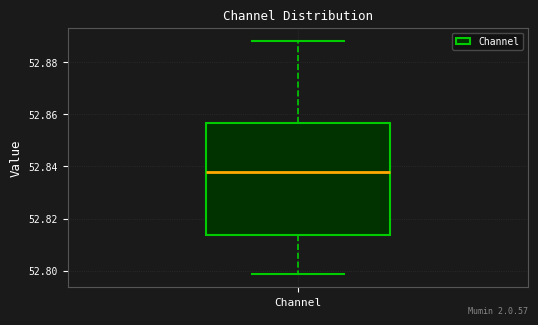

Where does the median line of the box for Channel sit on the y-axis? The values are not printed on the chart, so give them approximately, as read against the axis.

52.838